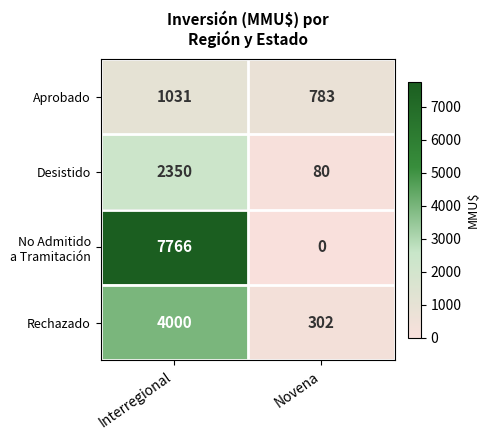

What is the total value across all series at Novena?

1165